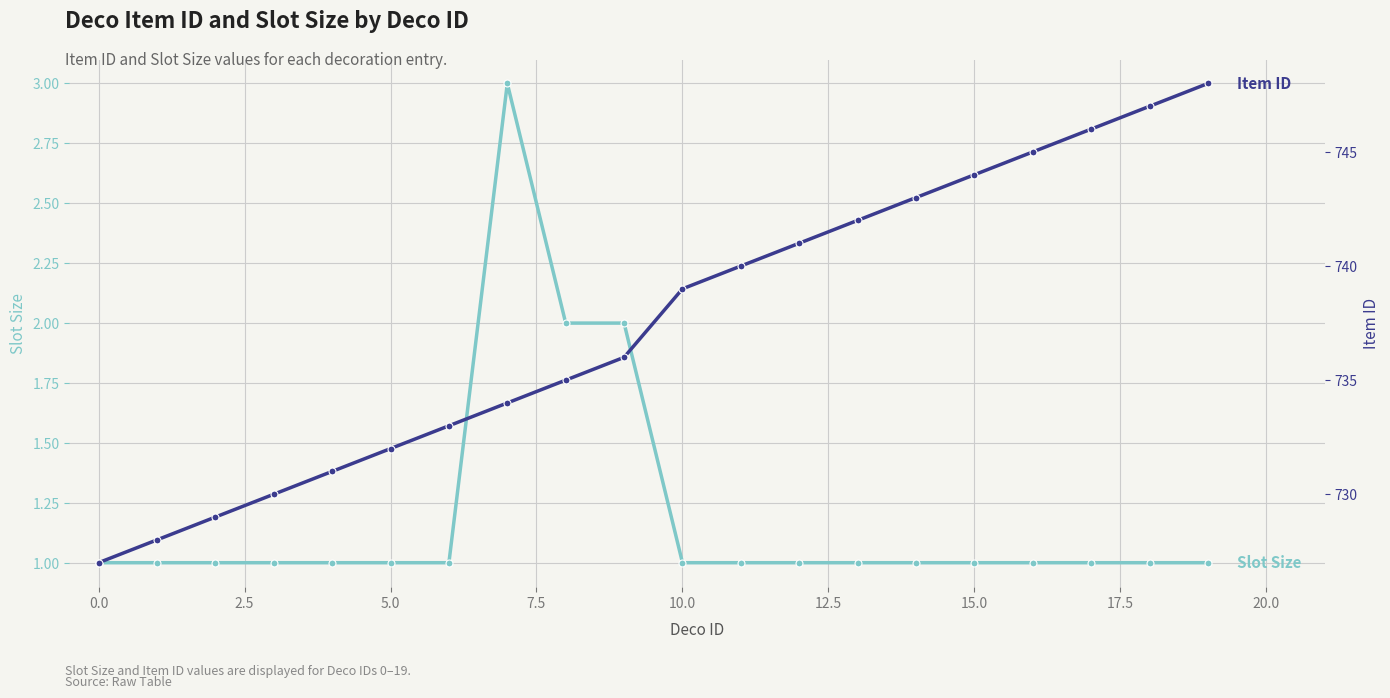

Rank the series by their maximum value, from highest to lowest.

Item ID, Slot Size